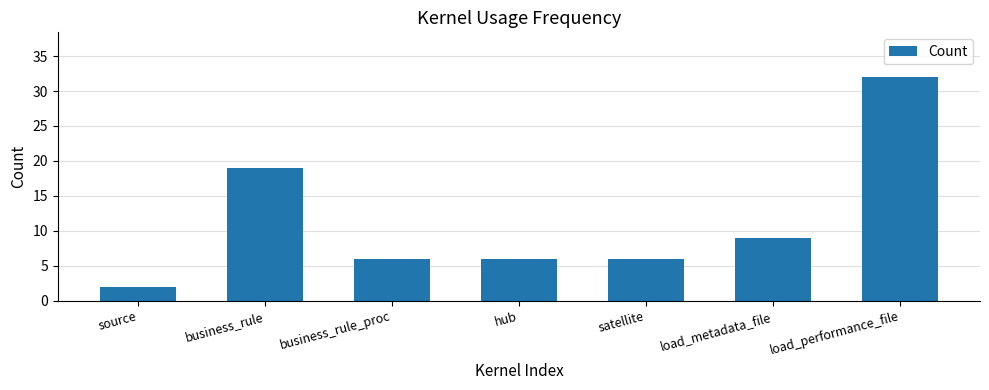

Which has a higher value, business_rule_proc or load_performance_file?

load_performance_file